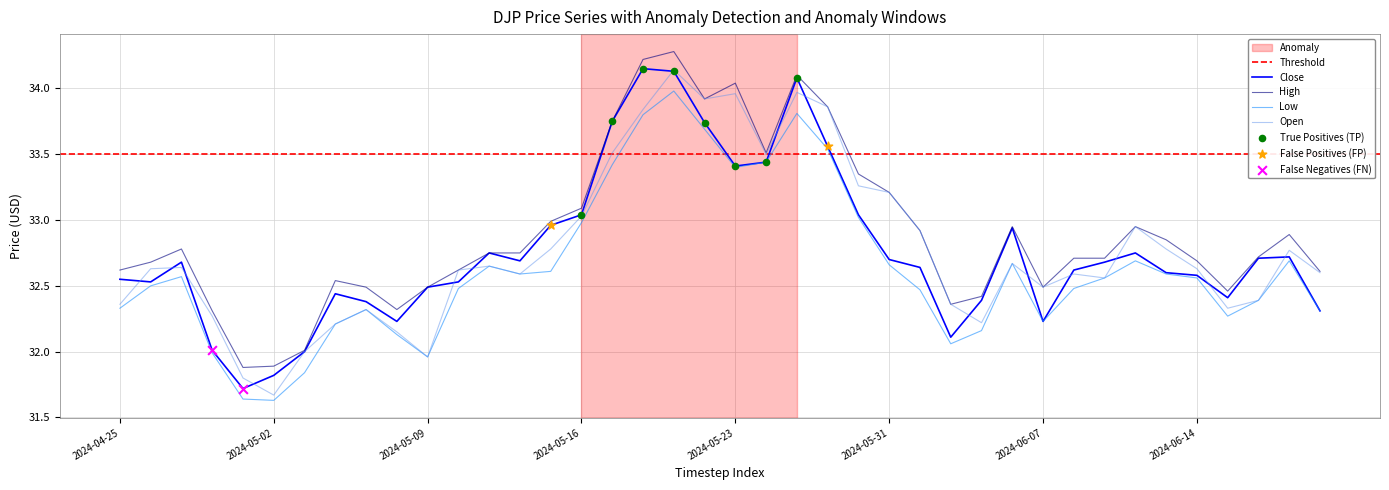

Which series contains the lowest Y value?

Low